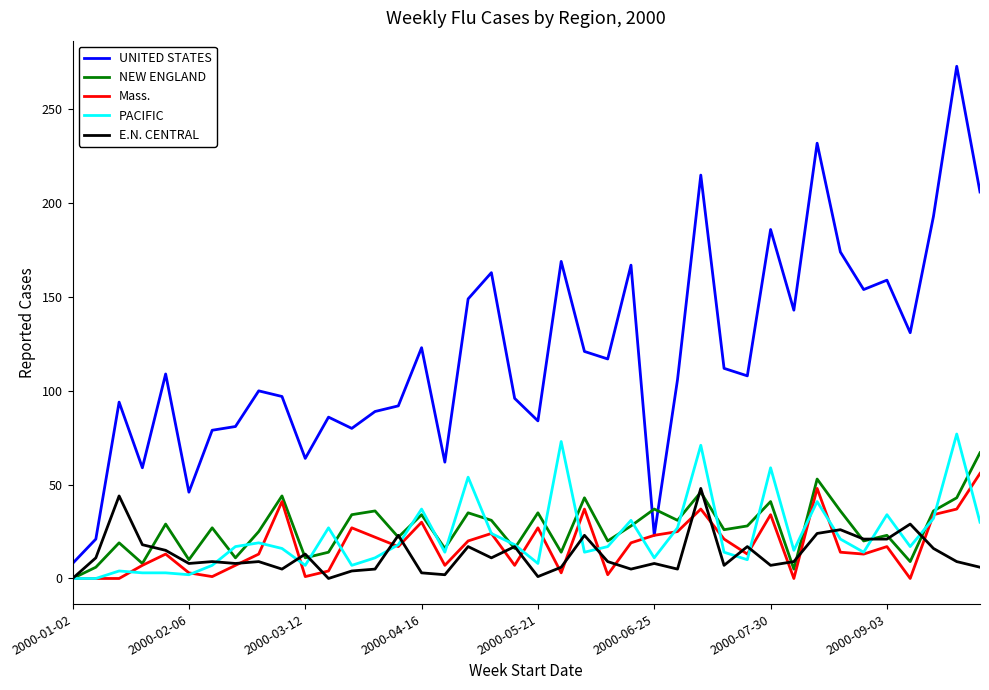

Which series has the widest spread of values?

UNITED STATES